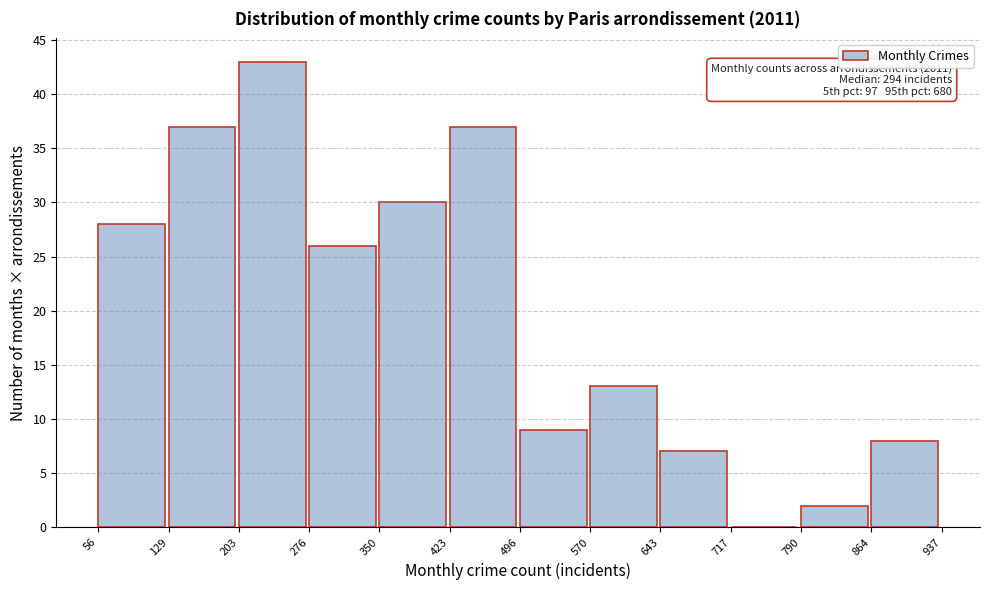

Over which range of the x-axis is the bar tallest?

203 to 276